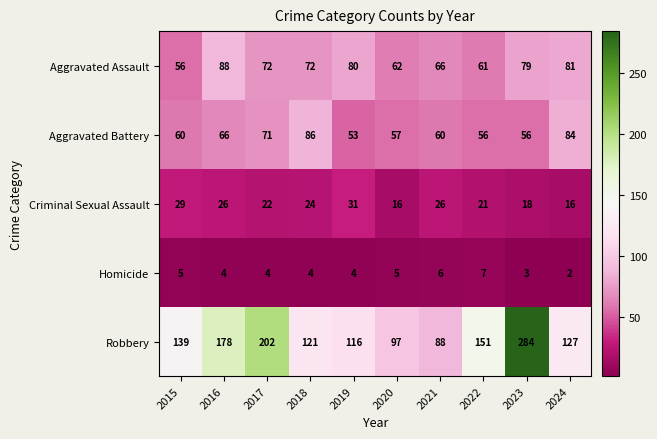

The value of Robbery at 2020 is 145. True or false?

False